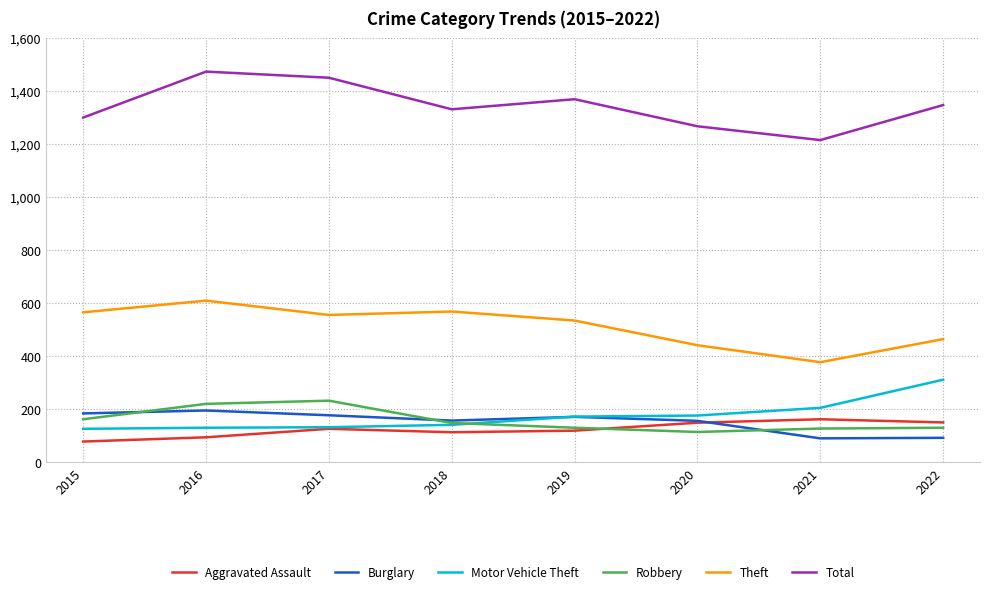

True or false: Robbery and Total cross at least once.

False